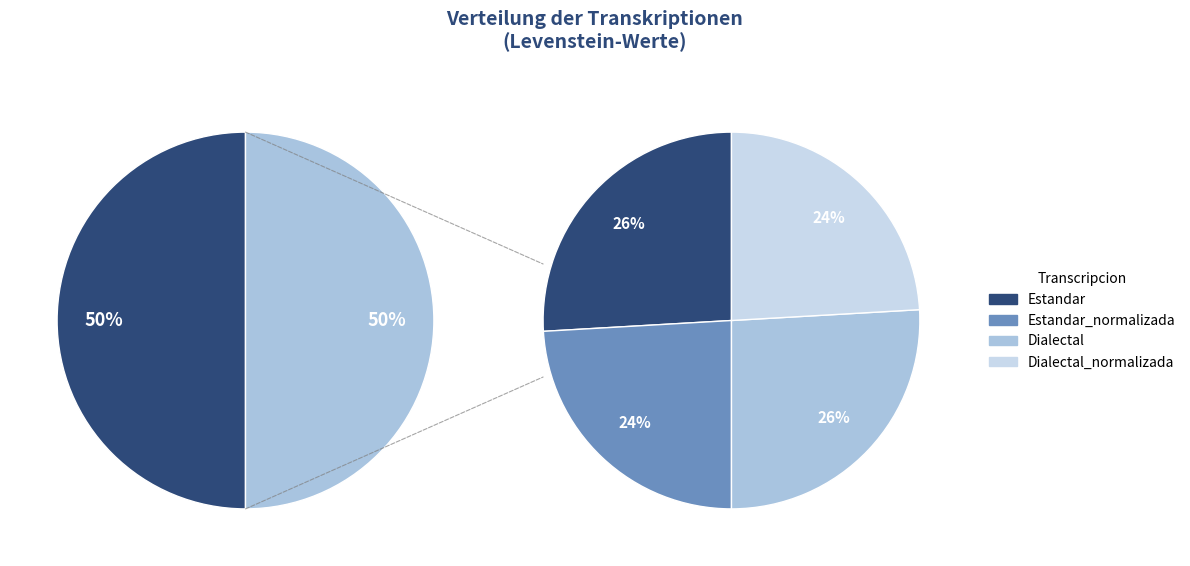

True or false: Dialectal_normalizada accounts for 29% of the total.

False